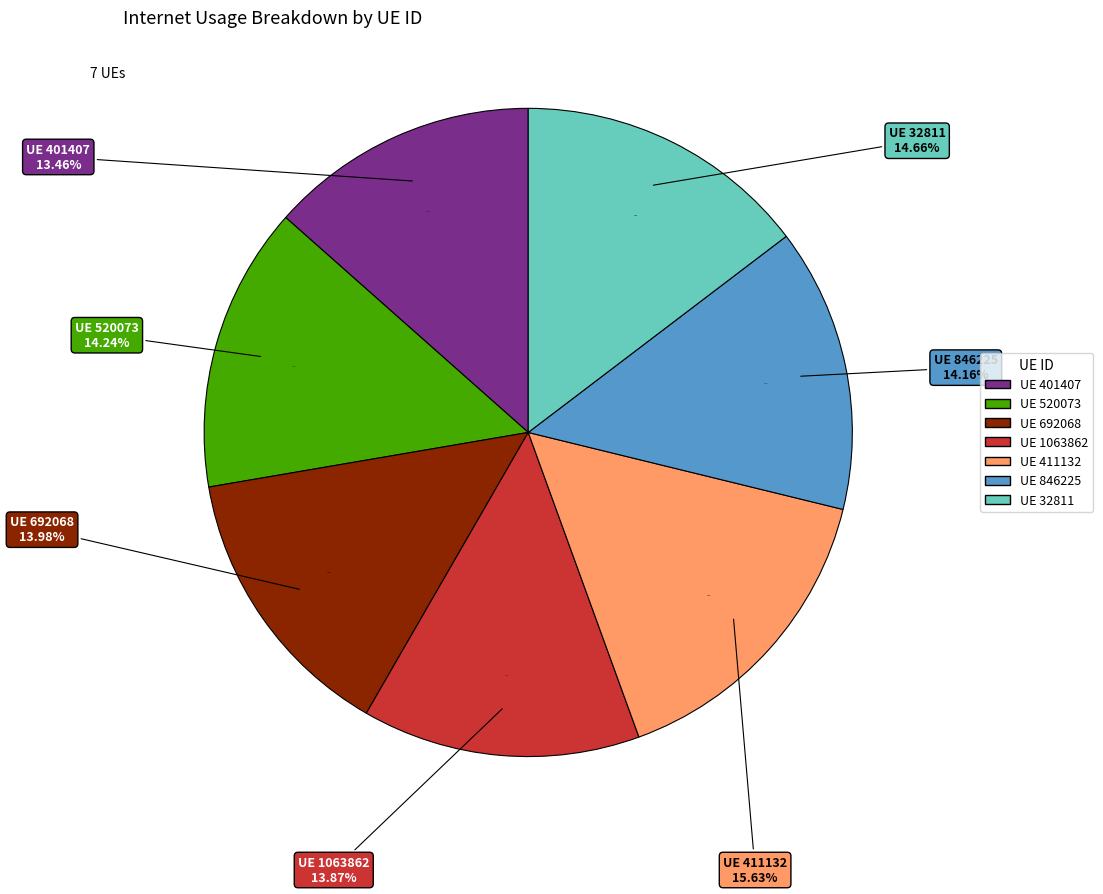

Which slice is the largest?

411132